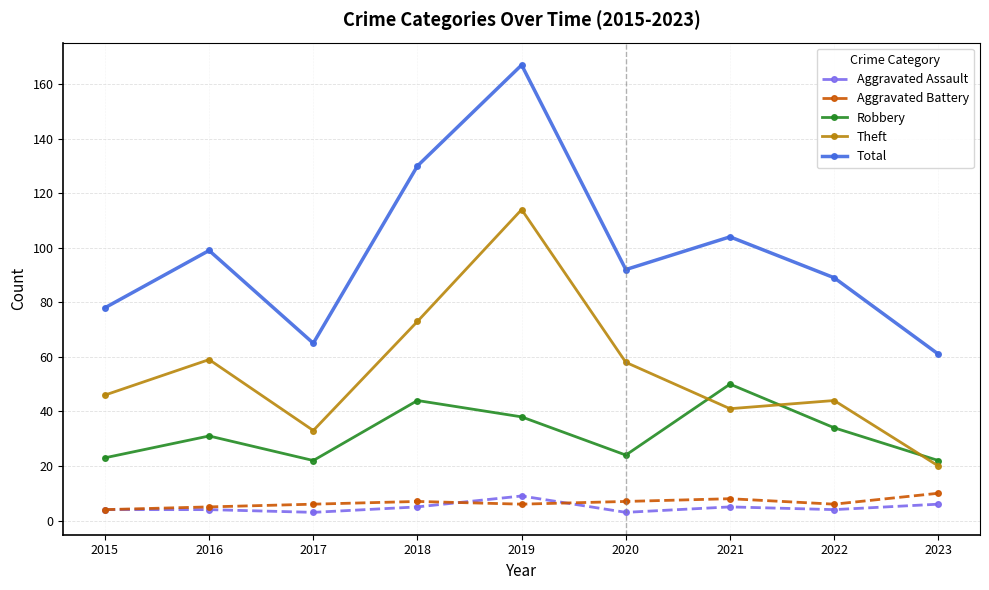

Which label corresponds to the largest value in the chart?

2019